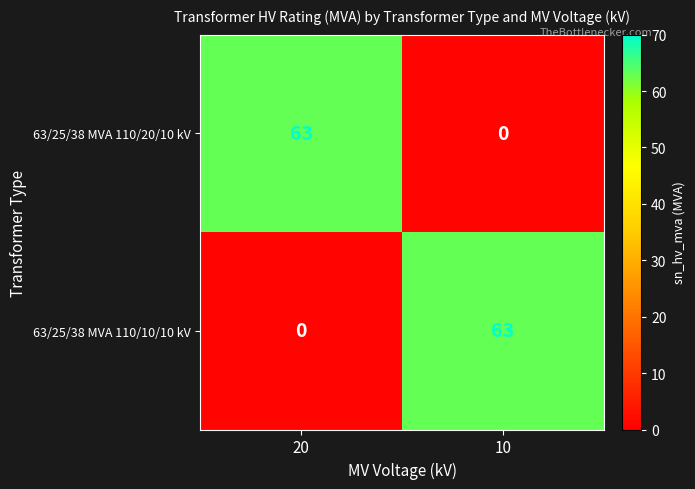

What is the difference between the maximum and minimum values in the 63/25/38 MVA 110/10/10 kV series?

63